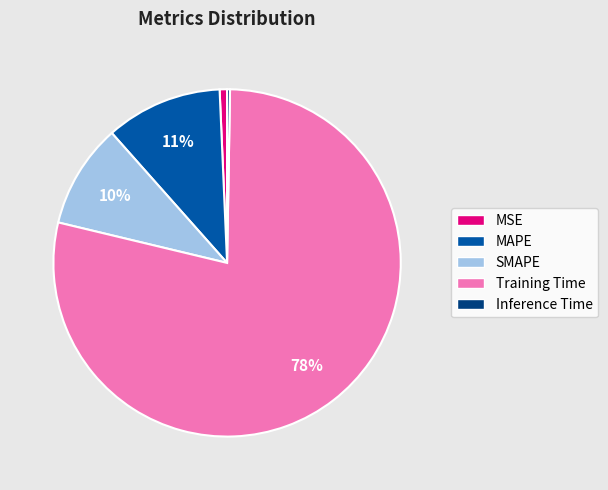

Is the sum of MAPE and MSE greater than half?

No